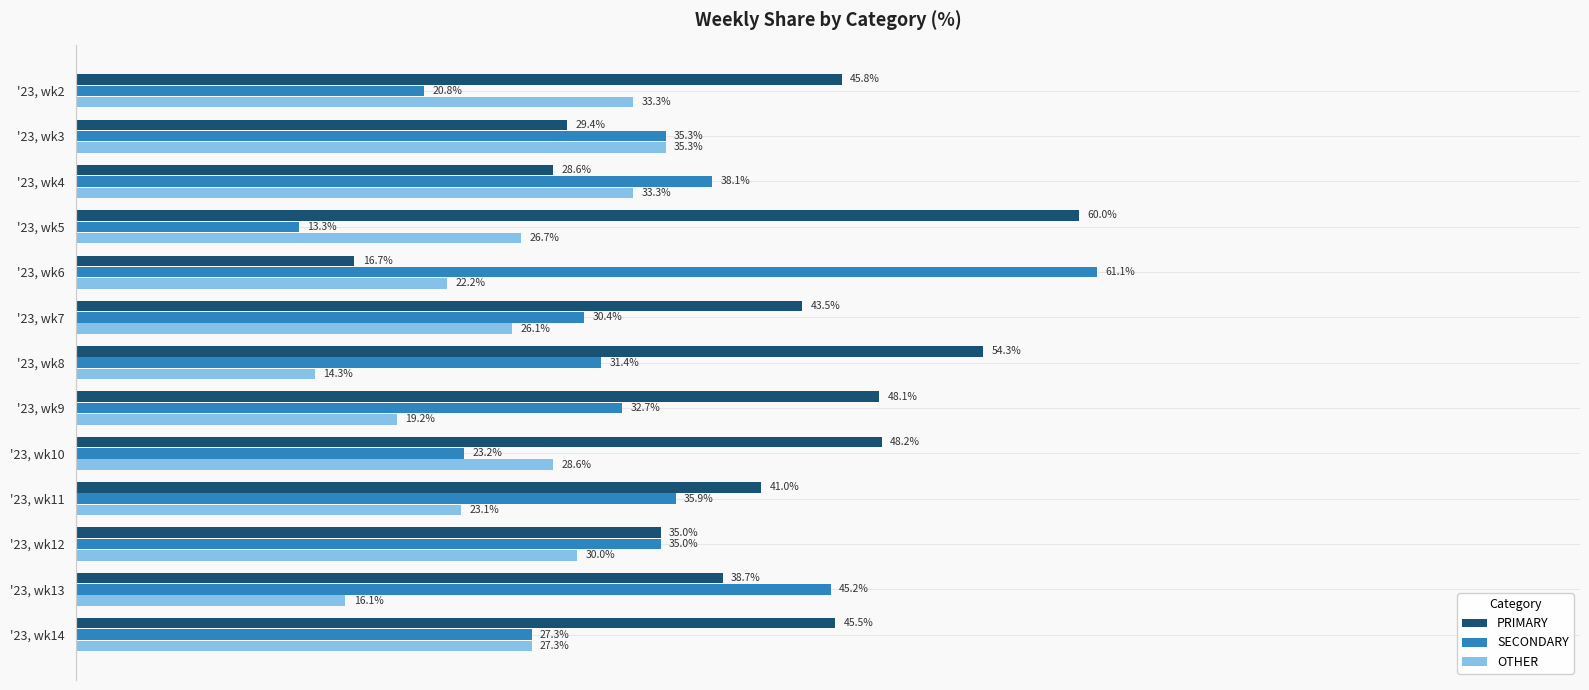

Which category has the highest value in the PRIMARY series?

'23, wk5